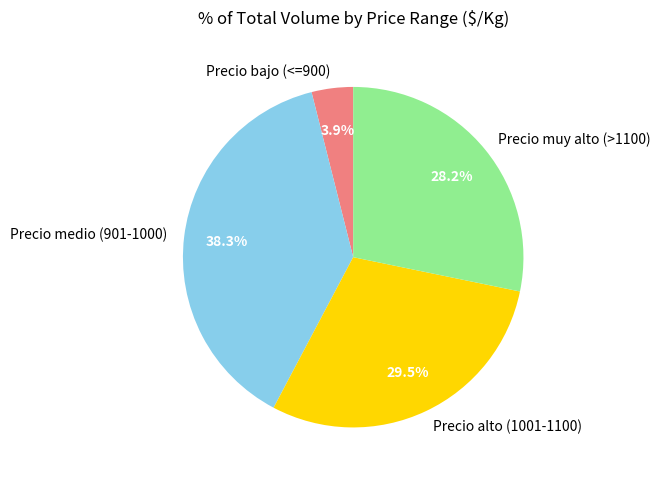

To the nearest percent, what is the average slice percentage?

25%